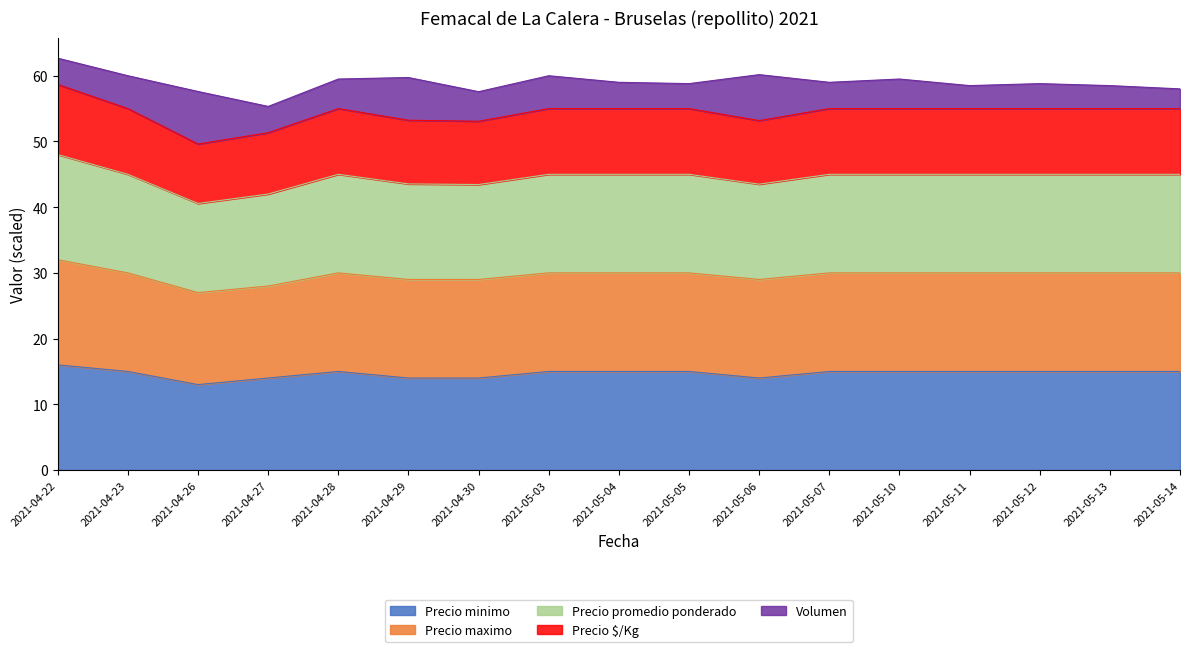

True or false: Precio minimo and Precio promedio ponderado intersect in this chart.

False